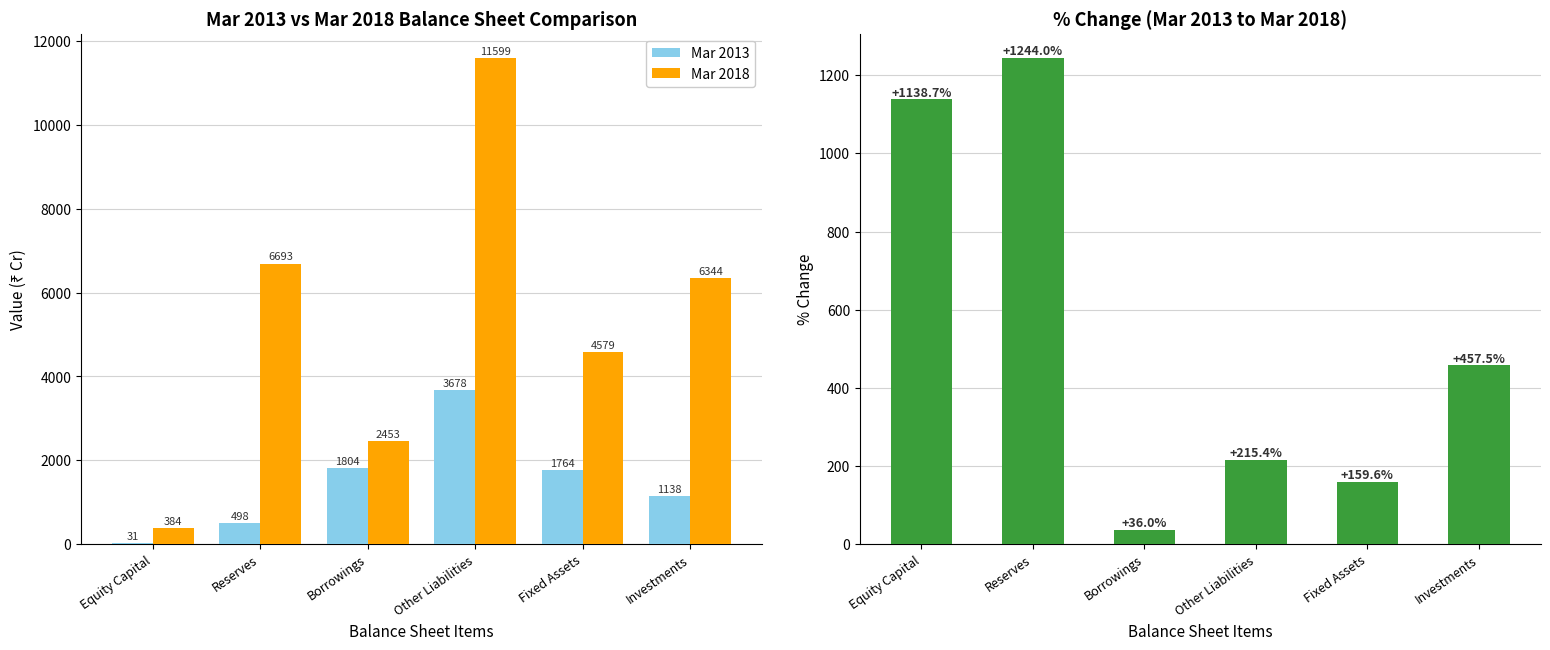

Between Borrowings and Other Liabilities, which series saw the biggest shift?

Mar 2018